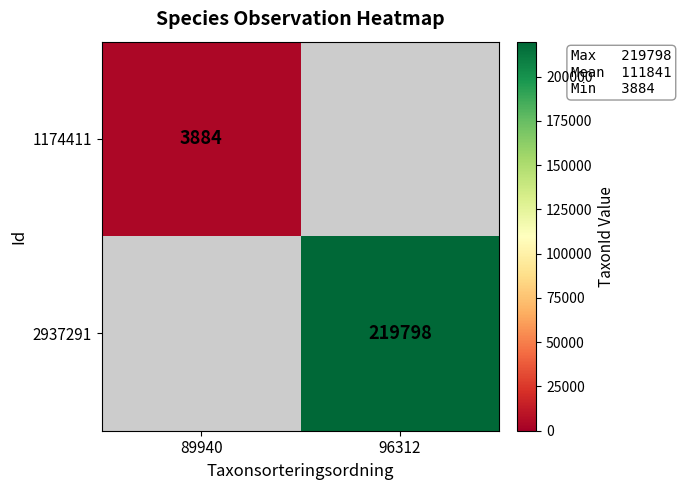

The 2937291 series shows 219798 at 96312. True or false?

True